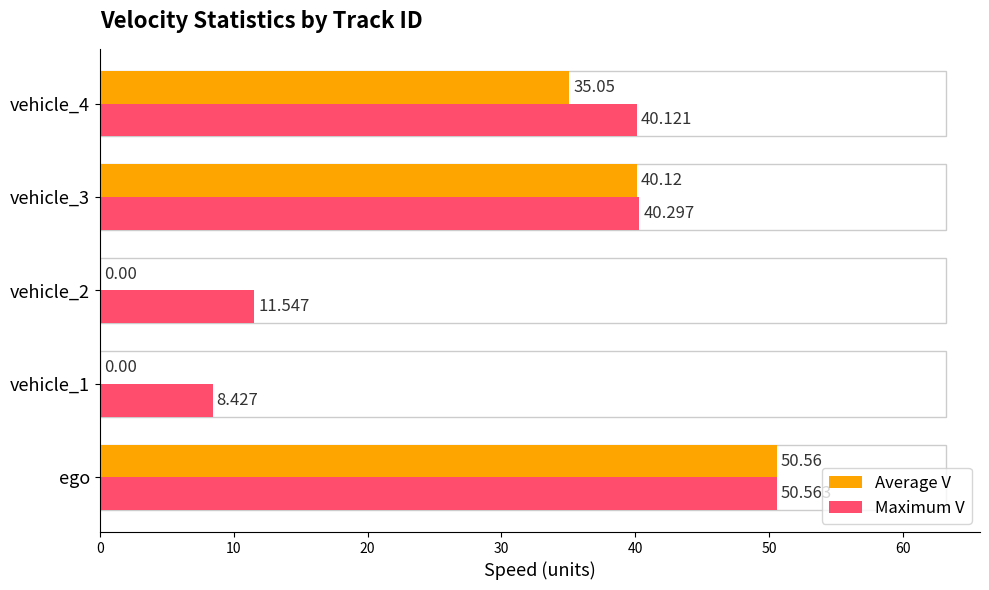

At which category is the sum across all series the highest?

ego